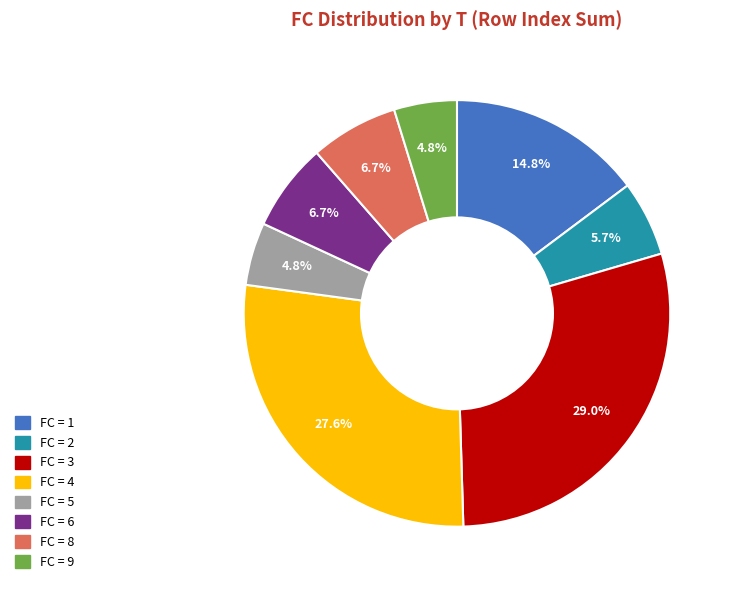

Does any single category account for the majority?

No